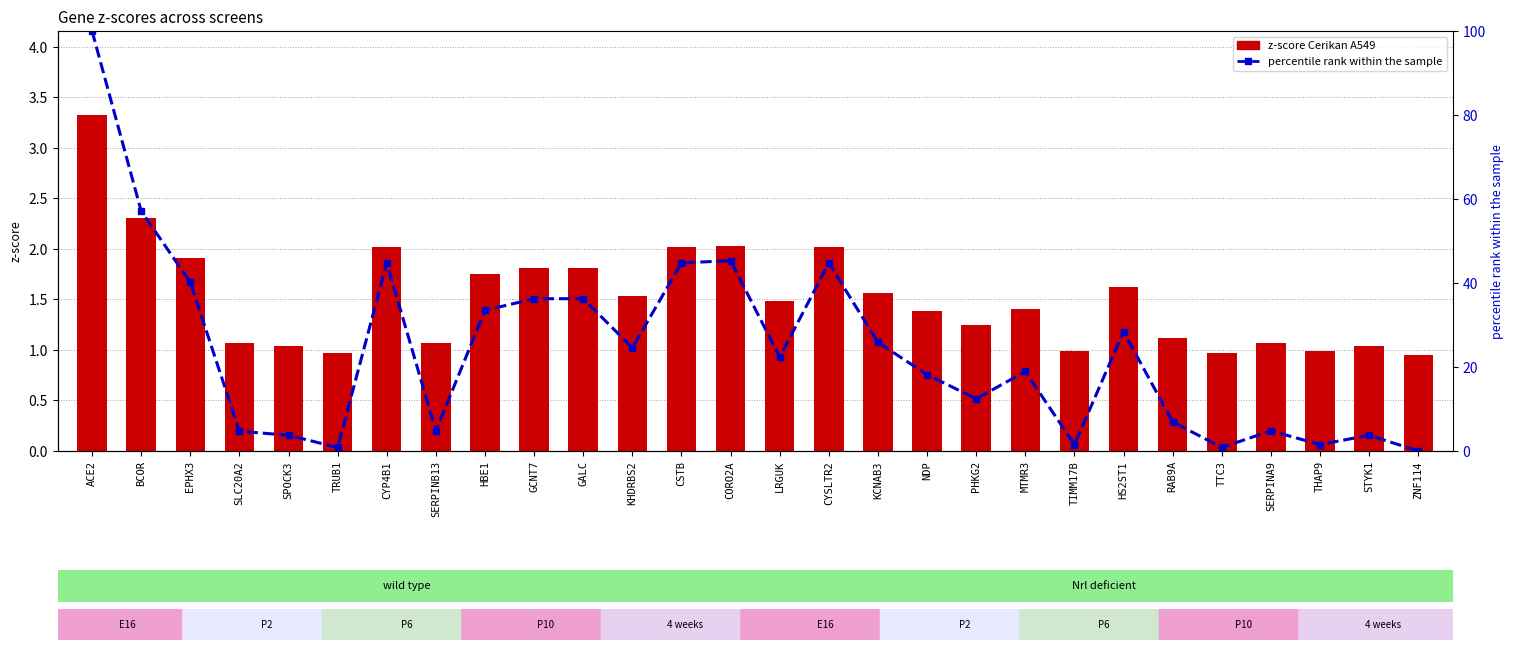

At which label is z-score Cerikan A549 closest to 2?

CYP4B1